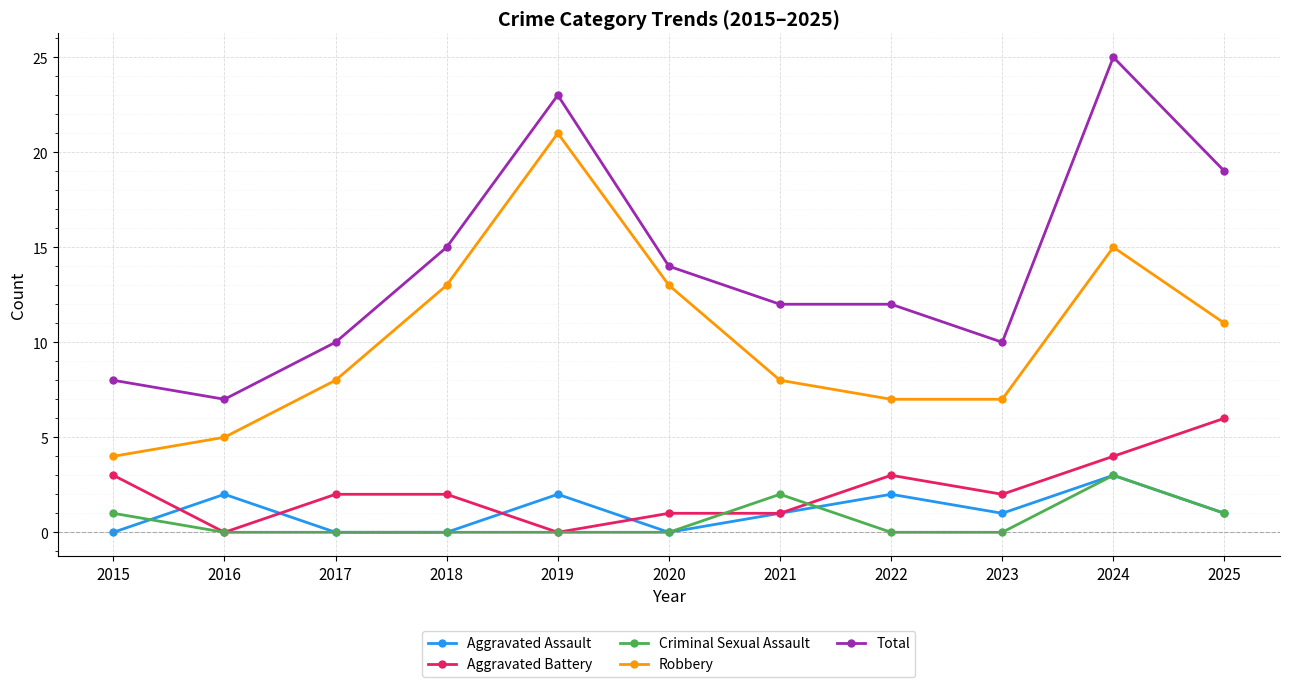

Which series has the largest total across all categories?

Total